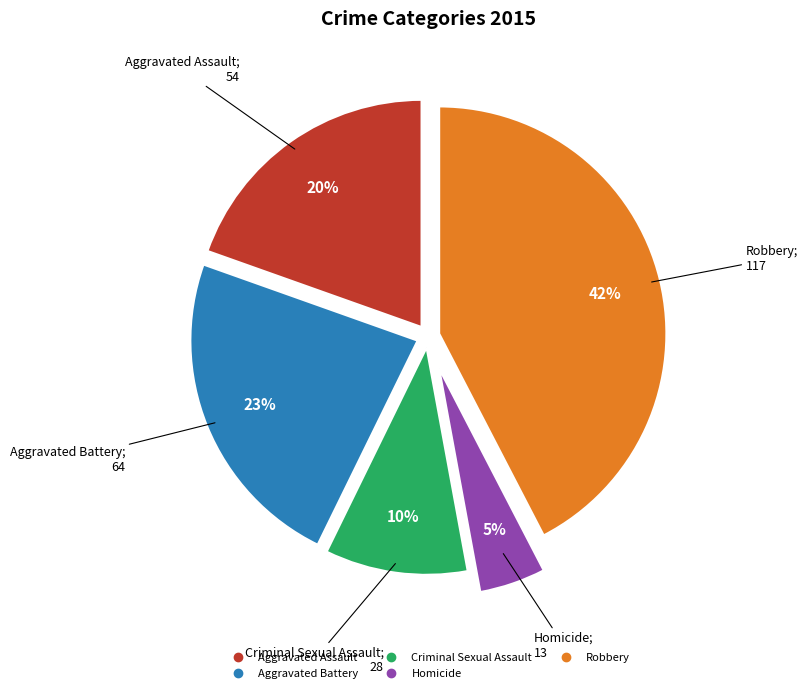

To the nearest percent, what is the average slice percentage?

20%